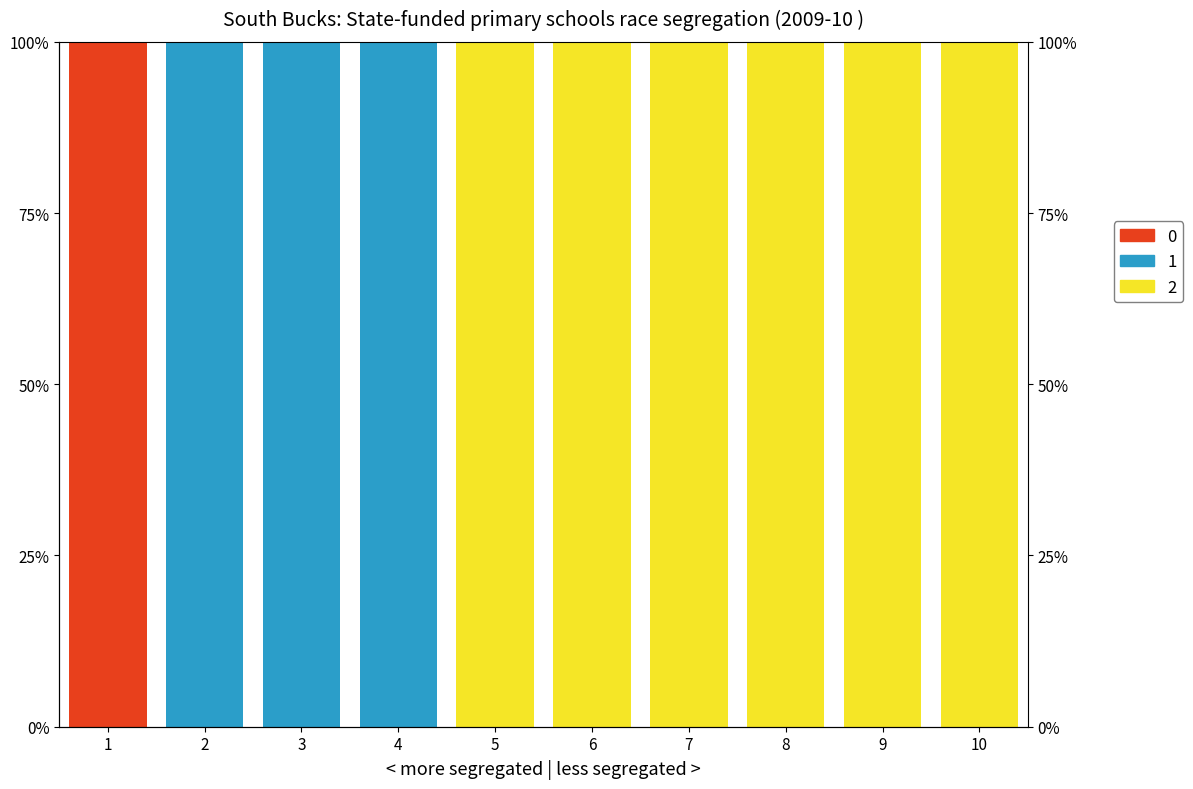

Is it true that 1 equals 100 at 3?

True